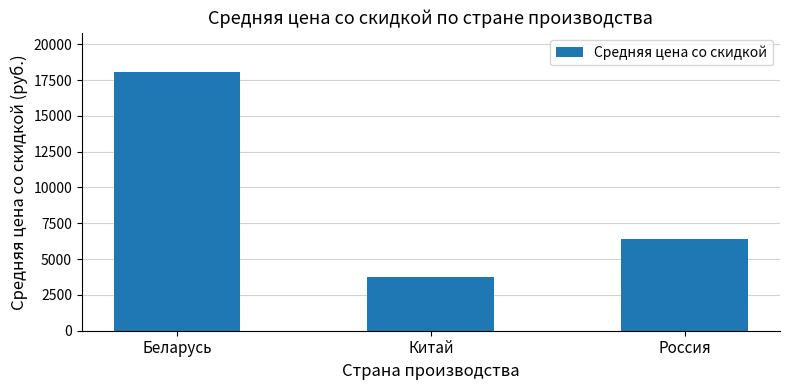

What is the sum of the values at Россия and Беларусь?

24506.9